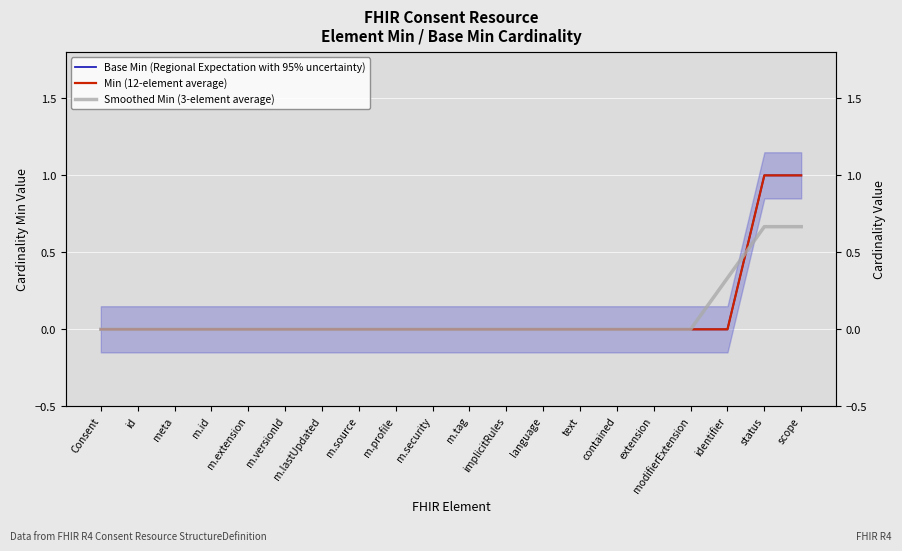

Which series changed the most between m.versionId and identifier?

Smoothed Min (3-element average)